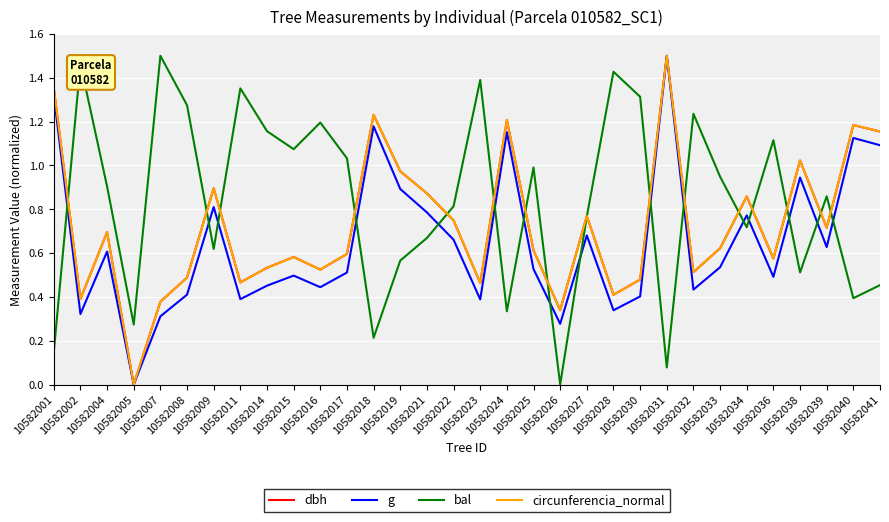

After their last crossing, which series has the higher values: bal or circunferencia_normal?

circunferencia_normal